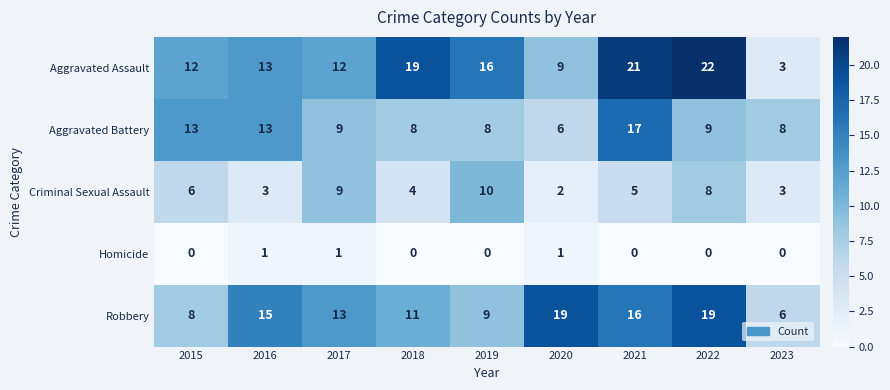

What is the greatest value displayed?

22